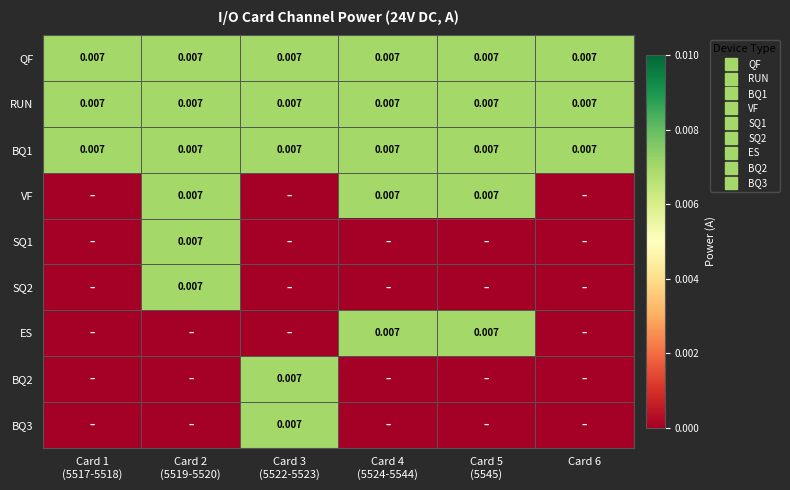

At Card 2 (5519-5520), list the series in order from largest to smallest.

QF, RUN, BQ1, VF, SQ1, SQ2, ES, BQ2, BQ3